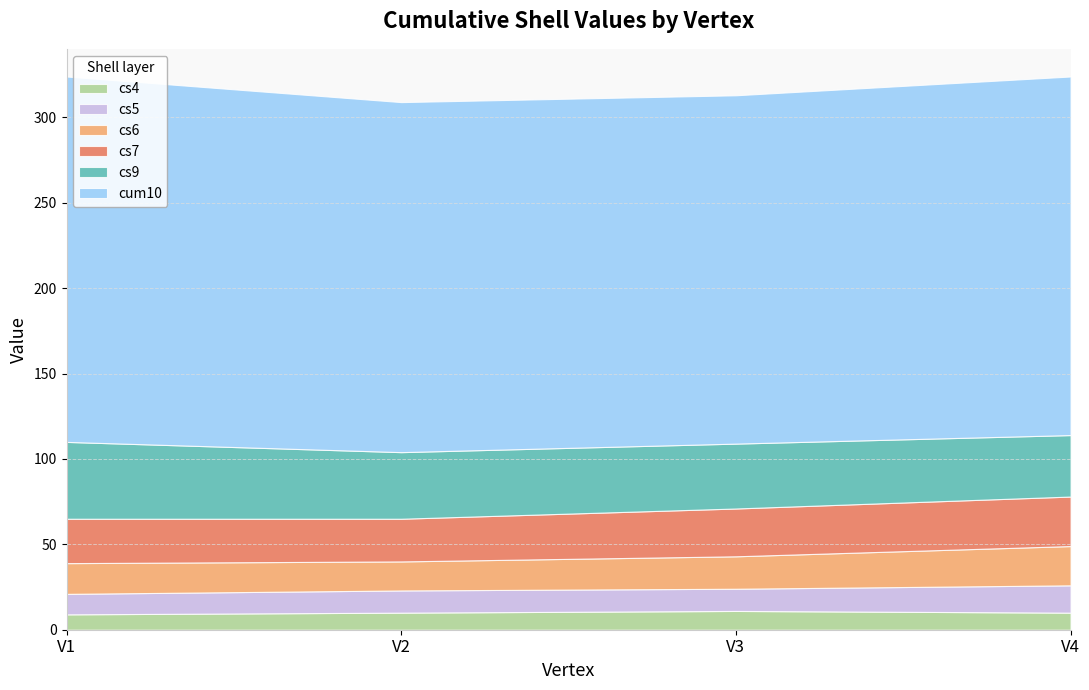

Is it true that cs5 equals 16 at V4?

True